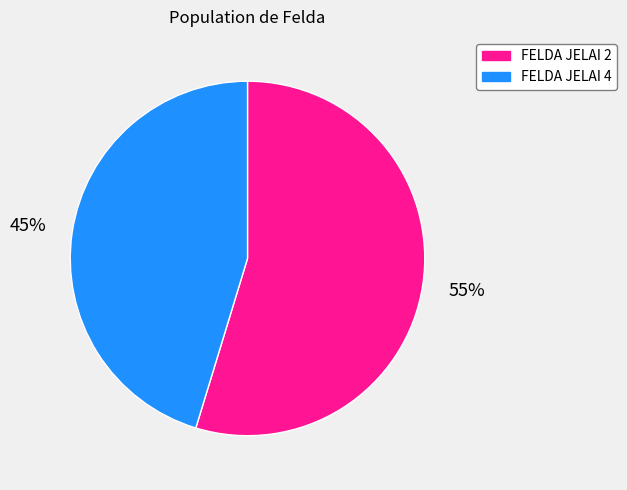

How many slices are in this pie chart?

2